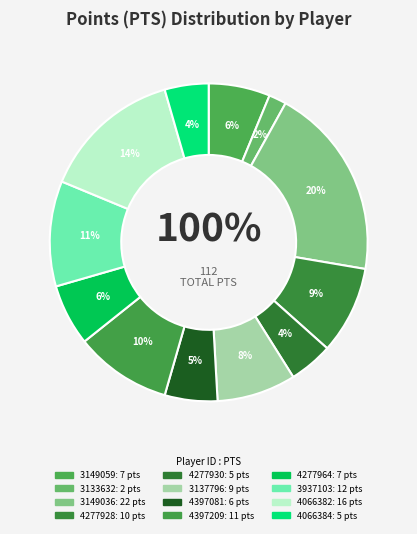

What is the smallest slice in the pie chart?

3133632